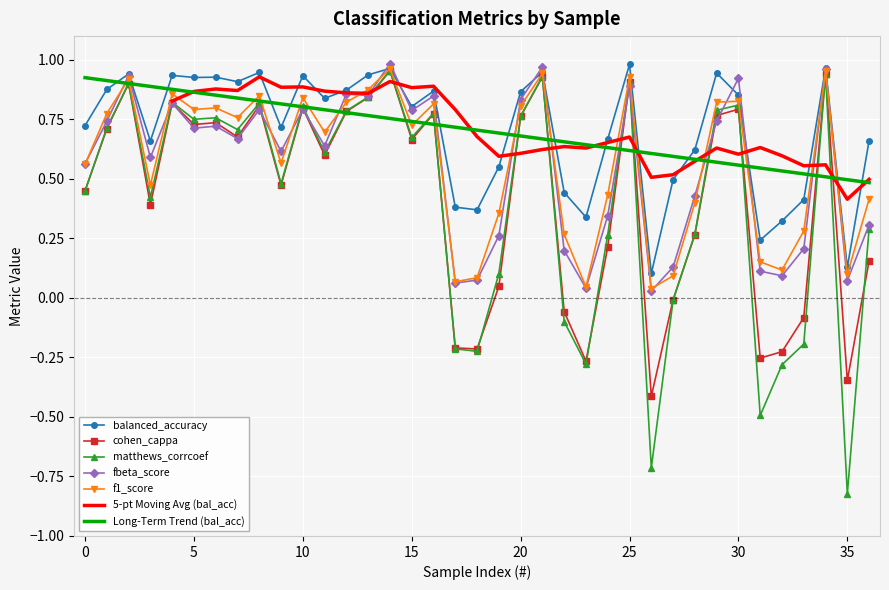

What is the greatest value displayed?

1.0